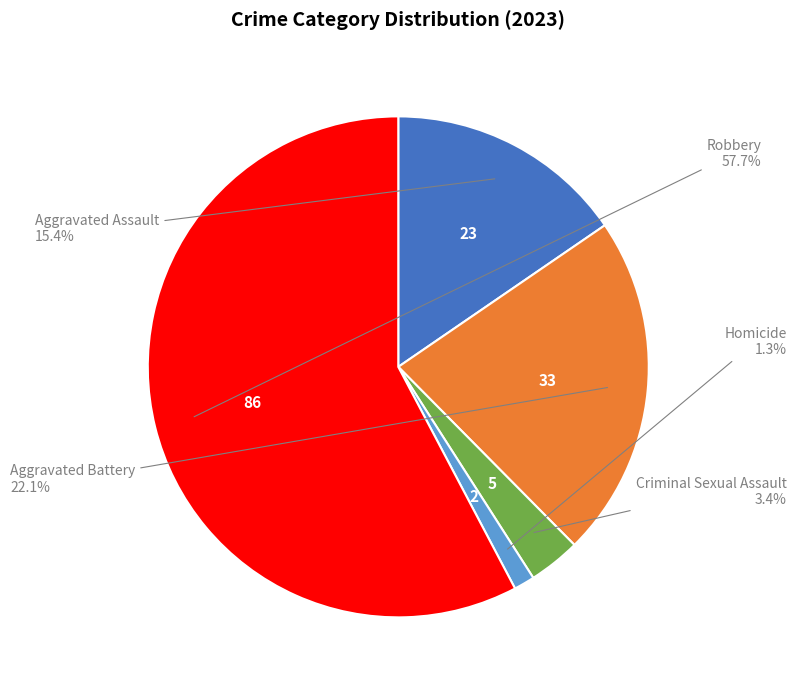

Does any single category account for the majority?

Yes